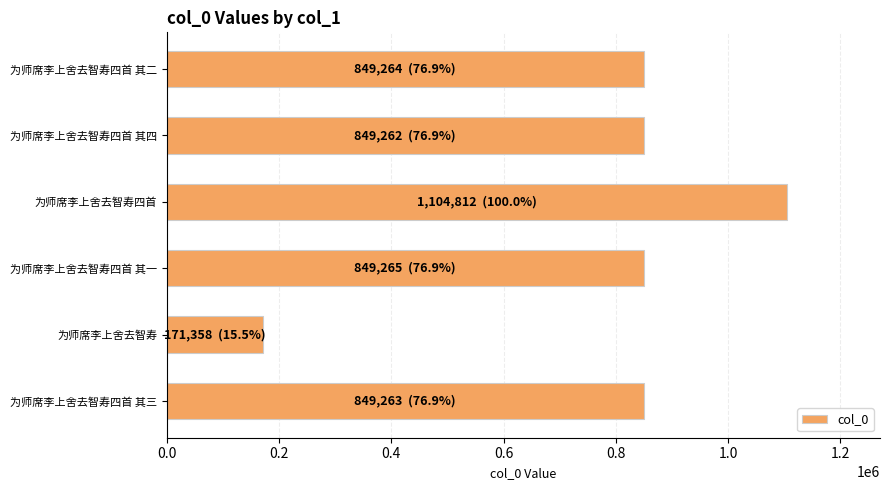

What is the difference between the second highest and minimum values?

677907